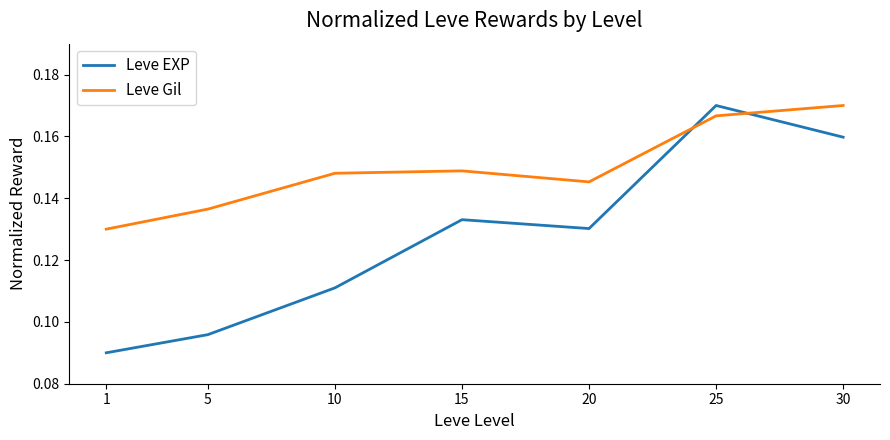

At which label does Leve EXP reach its minimum?

1